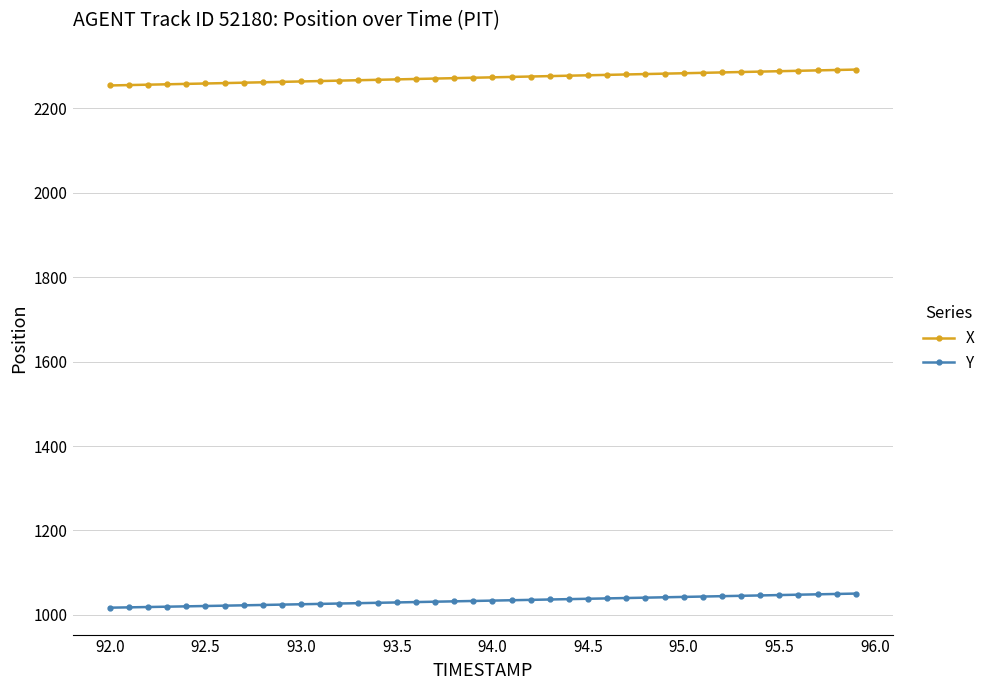

Rank the series by their maximum value, from highest to lowest.

X, Y